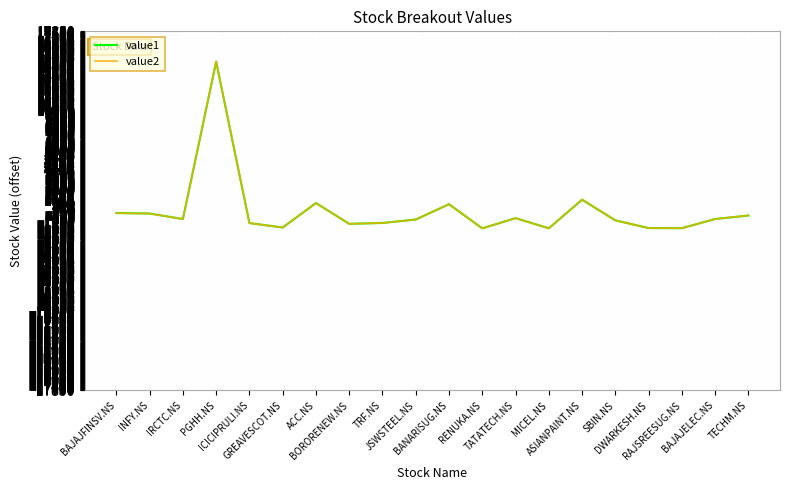

What are all the series names shown in the legend?

value1, value2